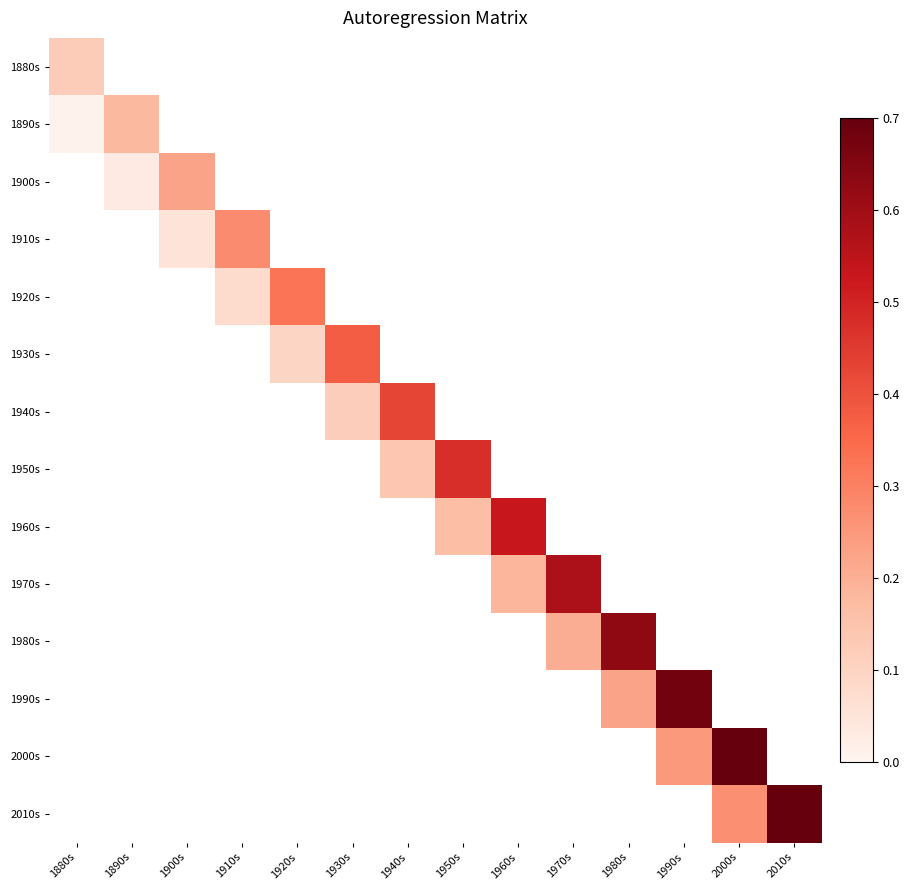

What is the difference between the highest and lowest values at 2000s?

0.7